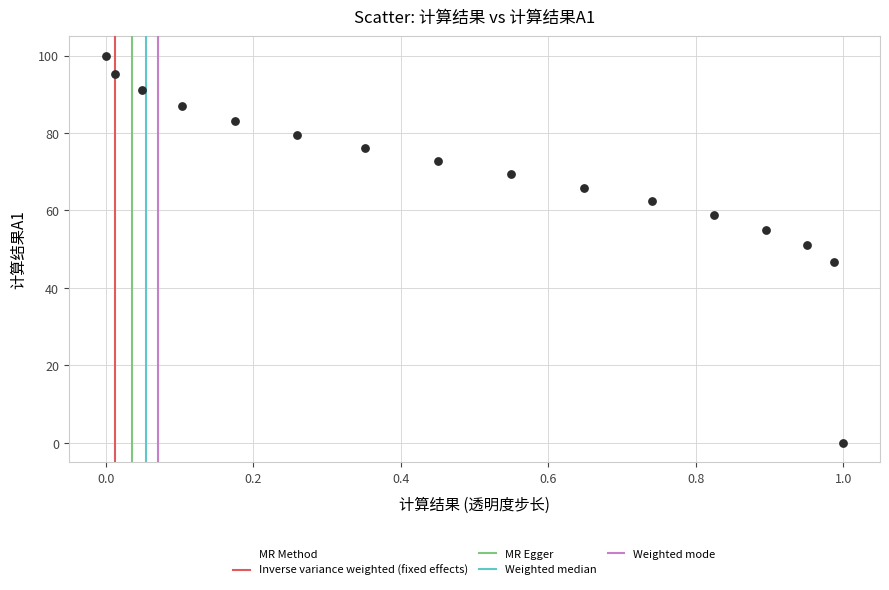

What is the range of X values (max minus min)?

1.0